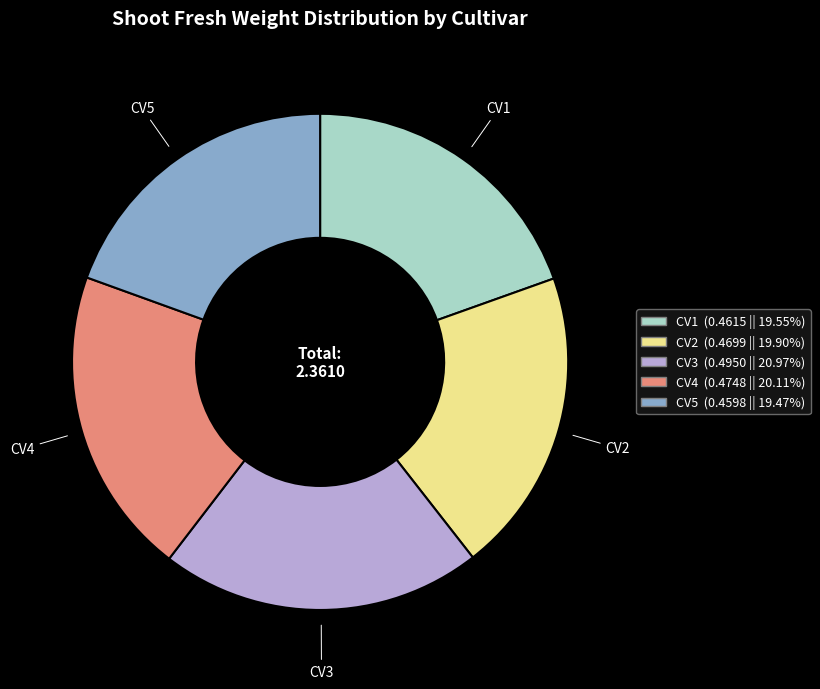

Which has a higher value, CV4 or CV5?

CV4